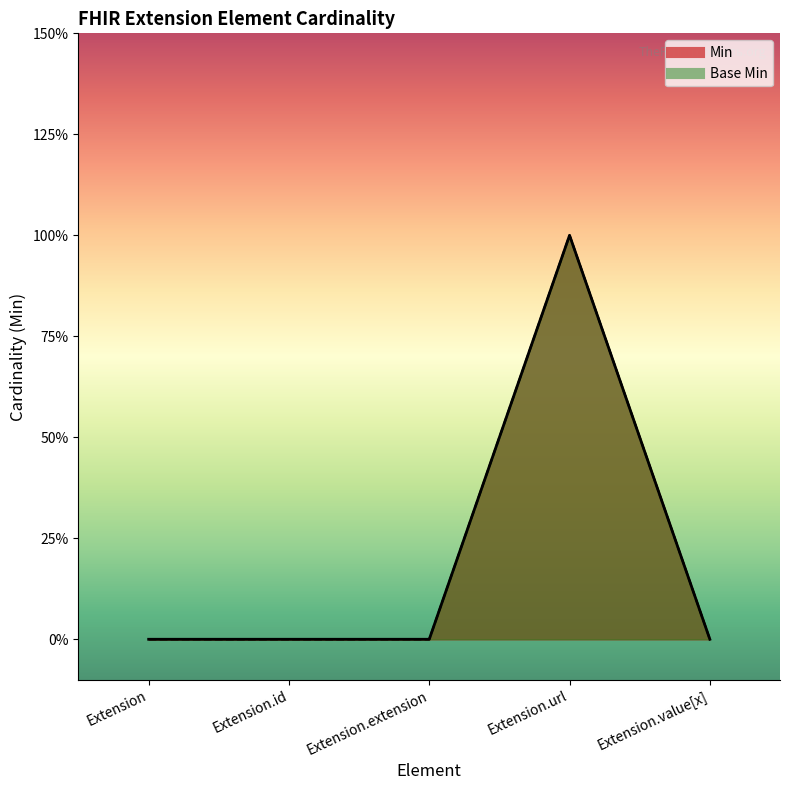

True or false: Base Min and Min cross at least once.

False